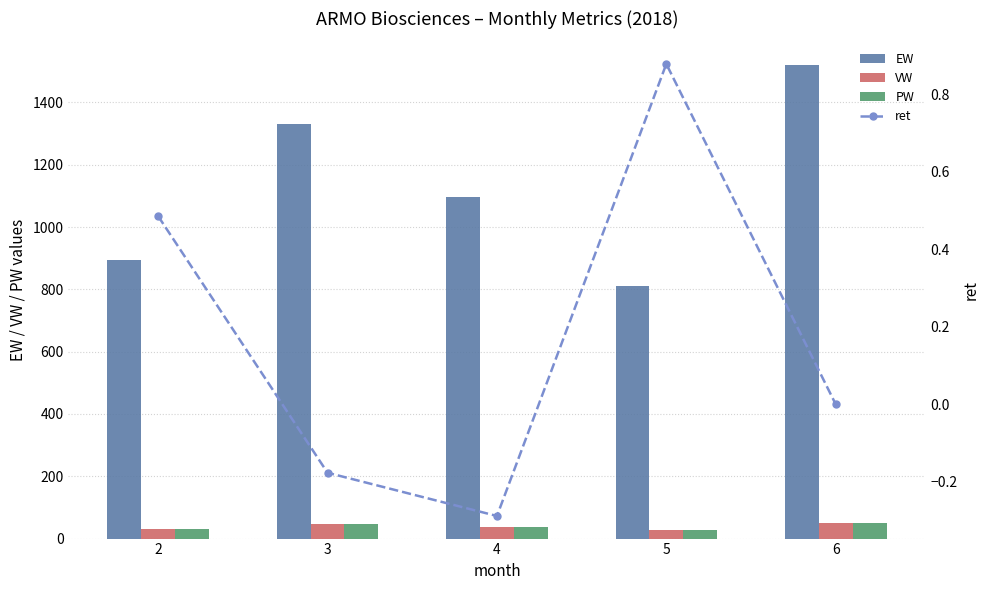

Is it true that ret equals 0.9 at 5?

True